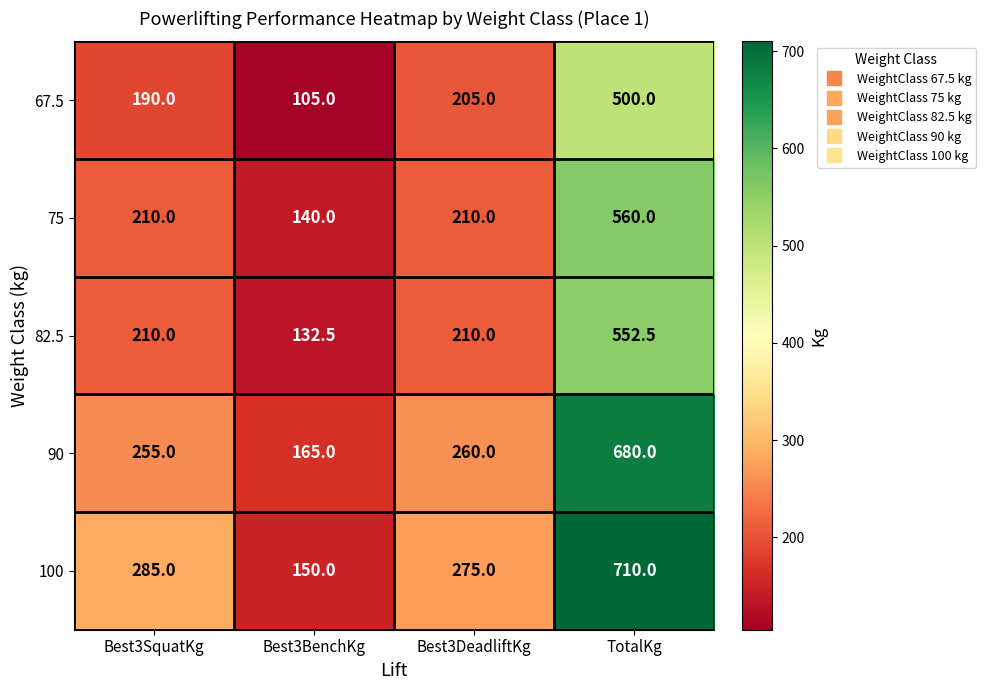

What is the approximate value of 75 at Best3BenchKg?

140.0